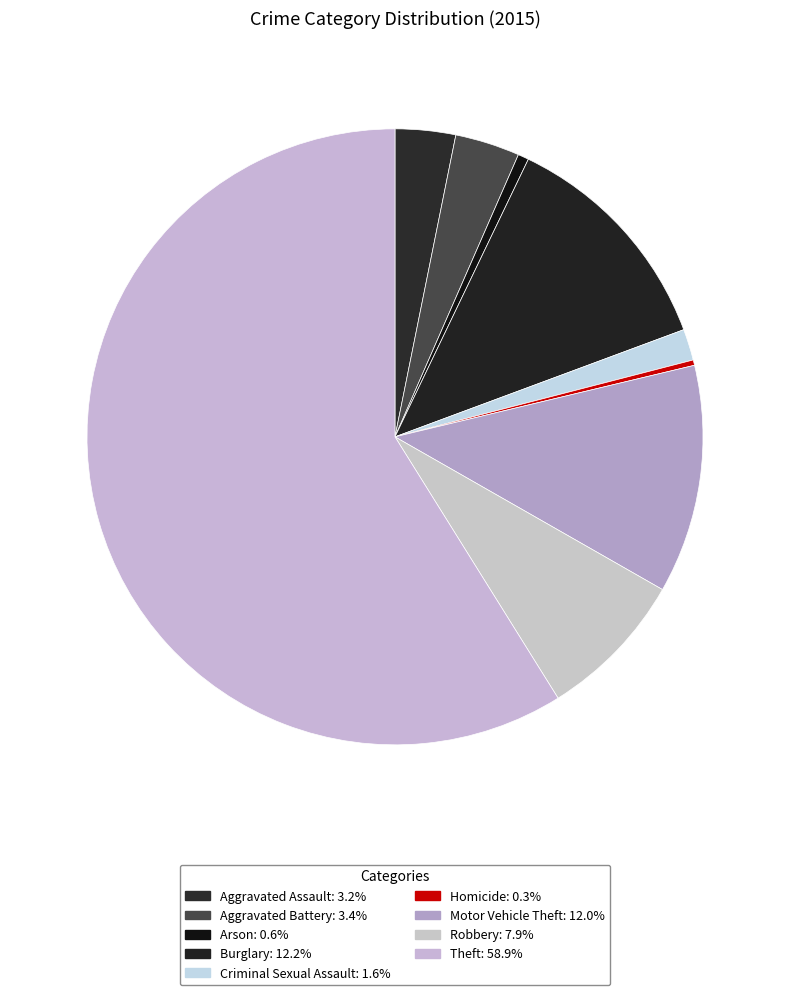

Rank the categories by value from highest to lowest.

Theft, Burglary, Motor Vehicle Theft, Robbery, Aggravated Battery, Aggravated Assault, Criminal Sexual Assault, Arson, Homicide